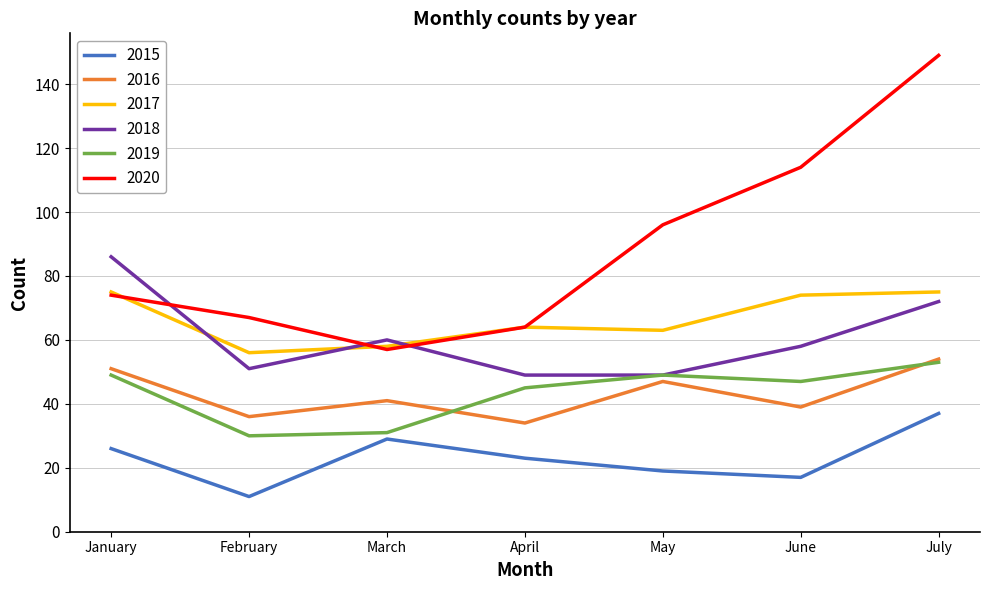

Reading right to left, transcribe all the data shown in this chart.

2015: 37	17	19	23	29	11	26
2016: 54	39	47	34	41	36	51
2017: 75	74	63	64	58	56	75
2018: 72	58	49	49	60	51	86
2019: 53	47	49	45	31	30	49
2020: 149	114	96	64	57	67	74